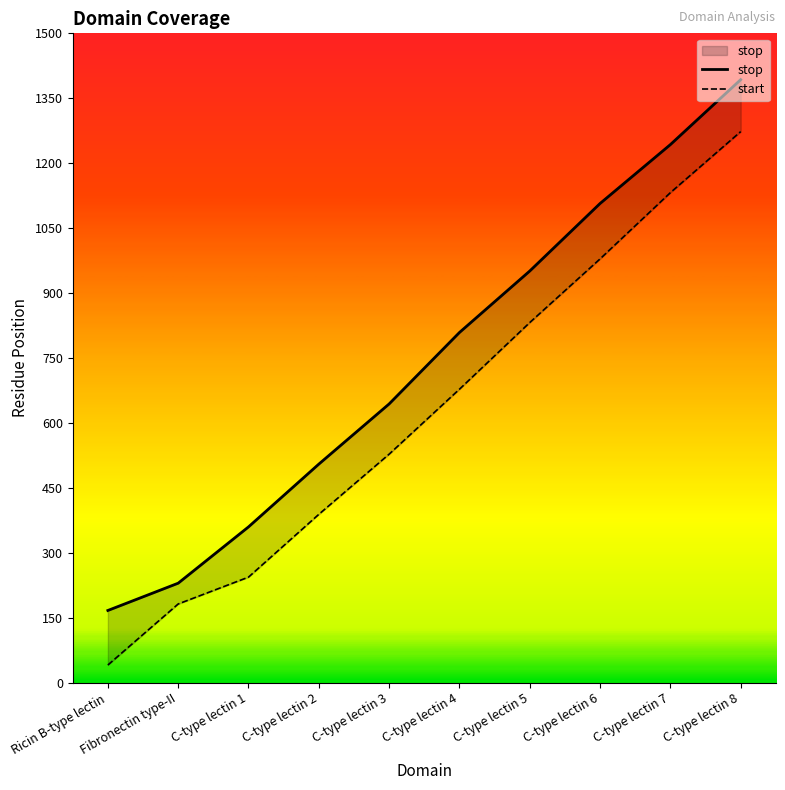

Reading left to right, list all the values displayed in this chart.

stop: 167	230	360	505	644	809	951	1107	1243	1393
start: 41	182	244	389	528	678	832	979	1132	1273